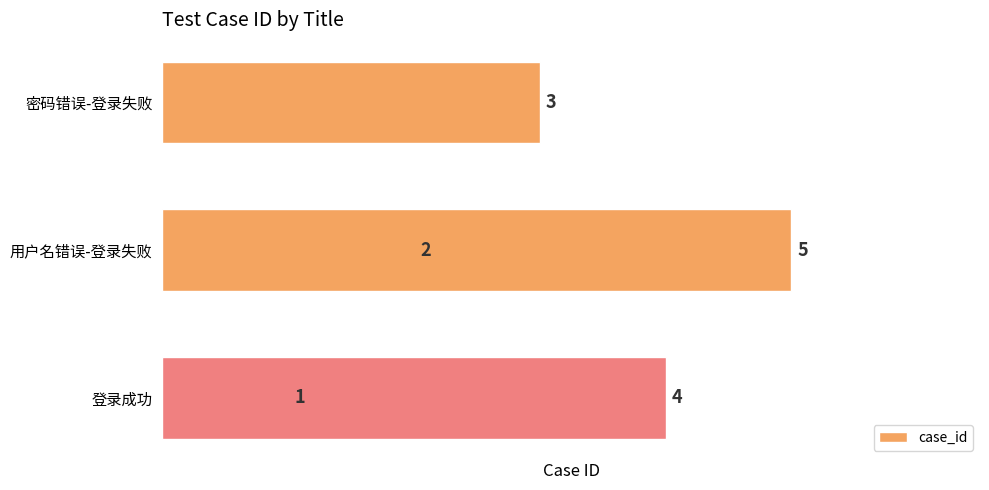

What is the difference between the second highest and second lowest values?

2